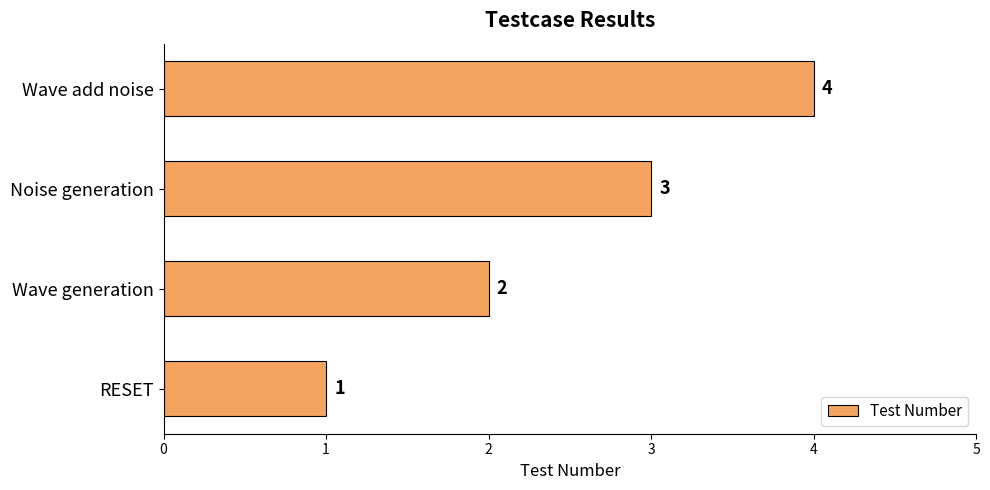

What is the change in value from Wave generation to Wave add noise?

+2